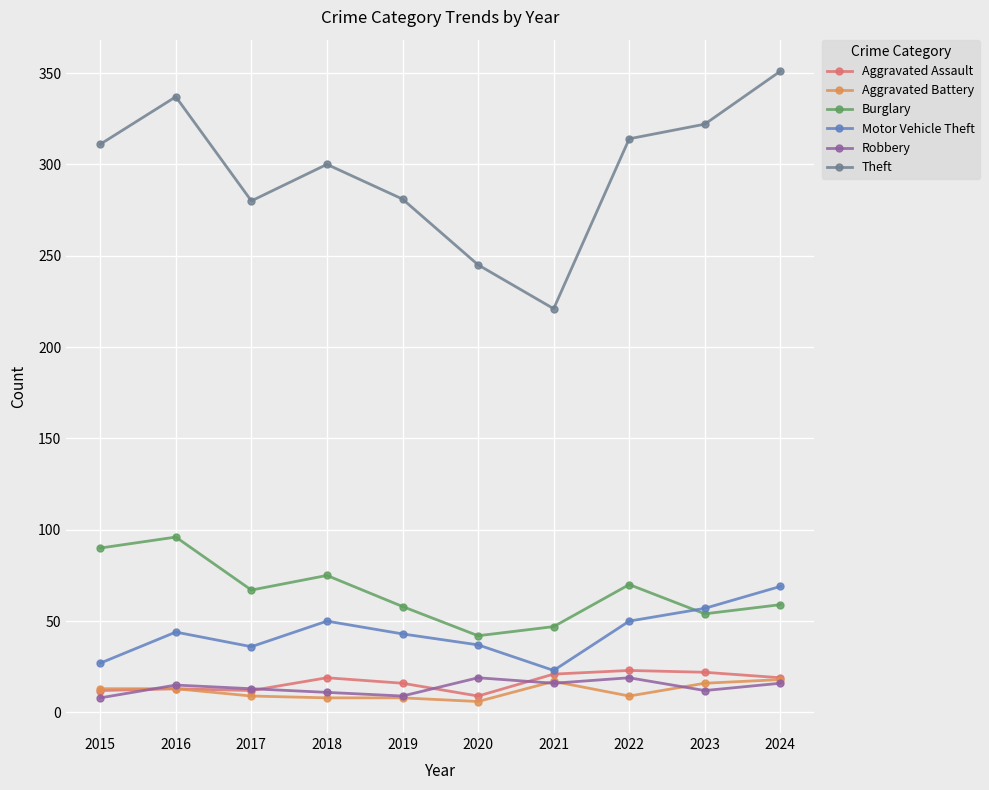

Which category has the highest value across all series?

2024